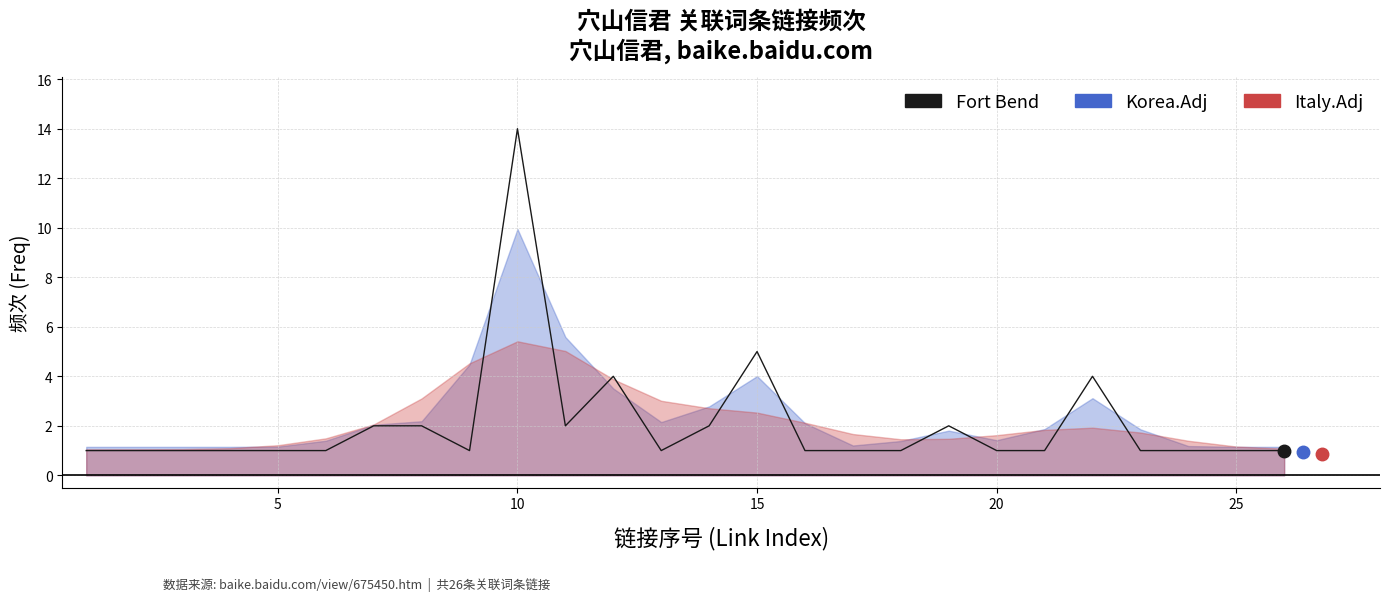

What is the average value?

2